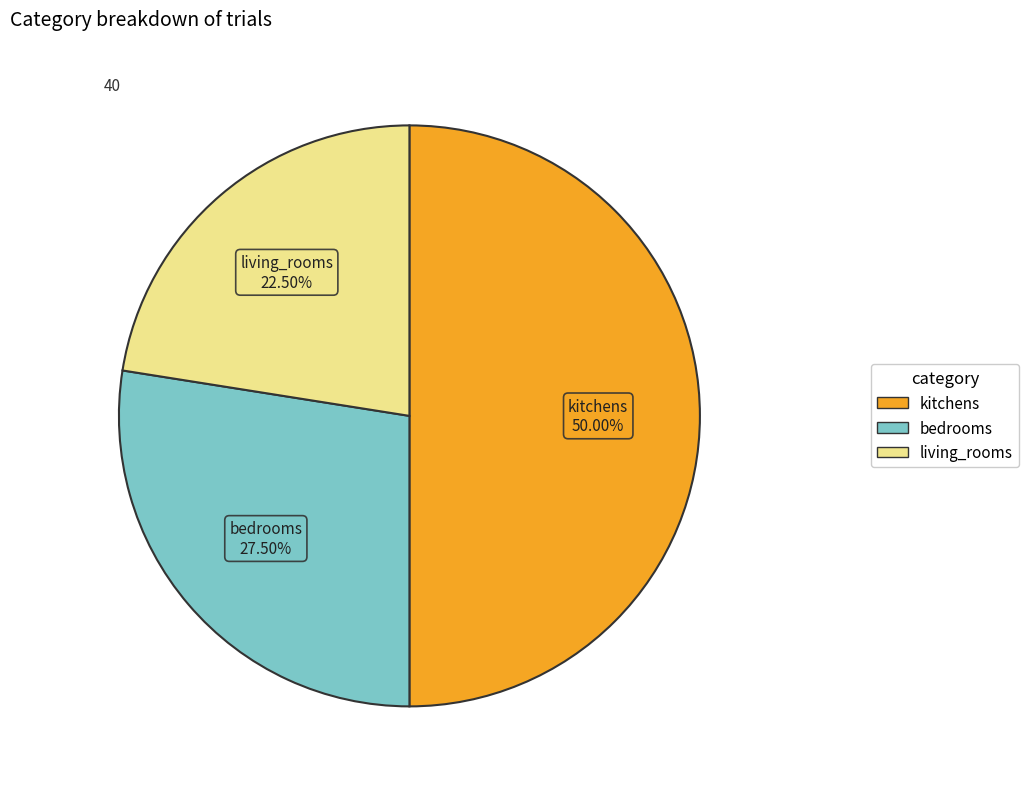

Rank the categories by value from lowest to highest.

living_rooms, bedrooms, kitchens